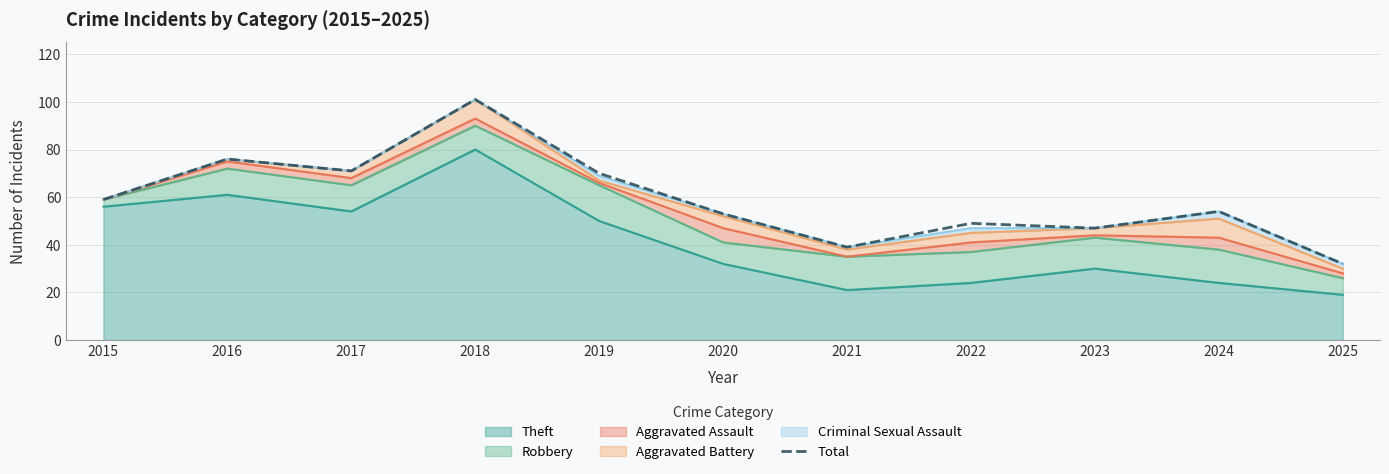

Which has a higher value, 2019 or 2024?

2019